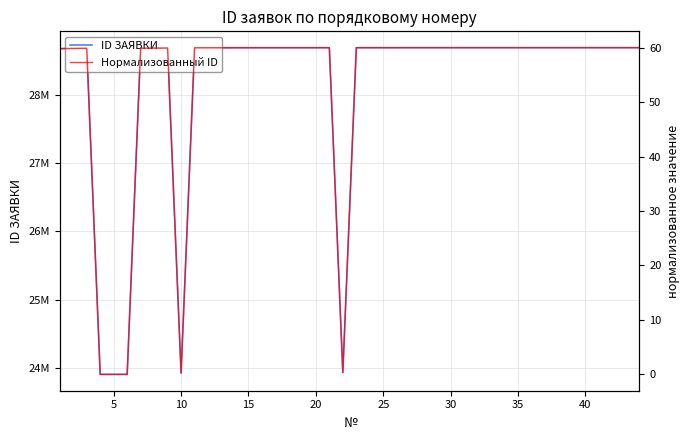

At which label does ID ЗАЯВКИ first exceed 28687296?

20